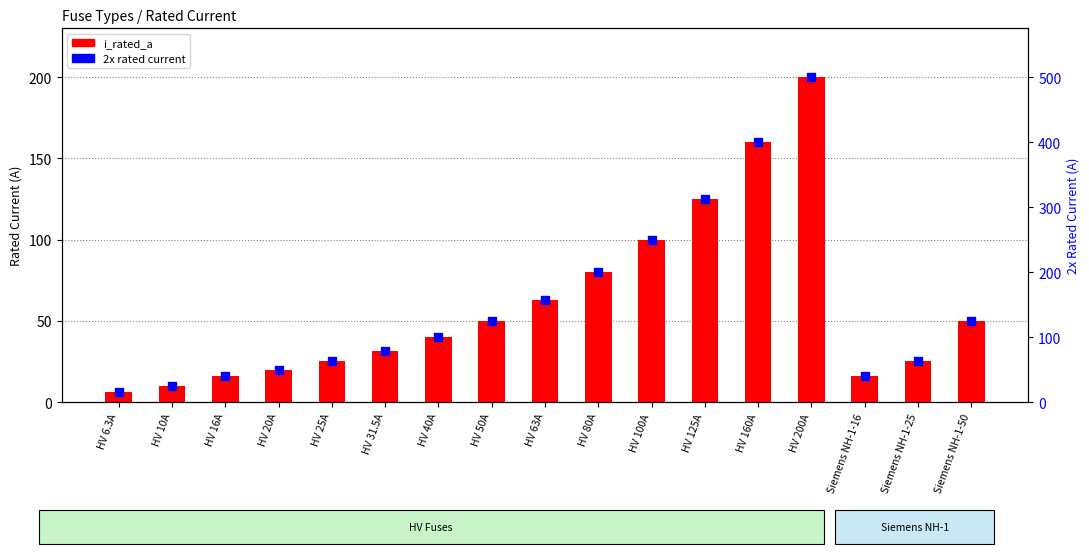

What is the total value across all series at HV 63A?

220.5